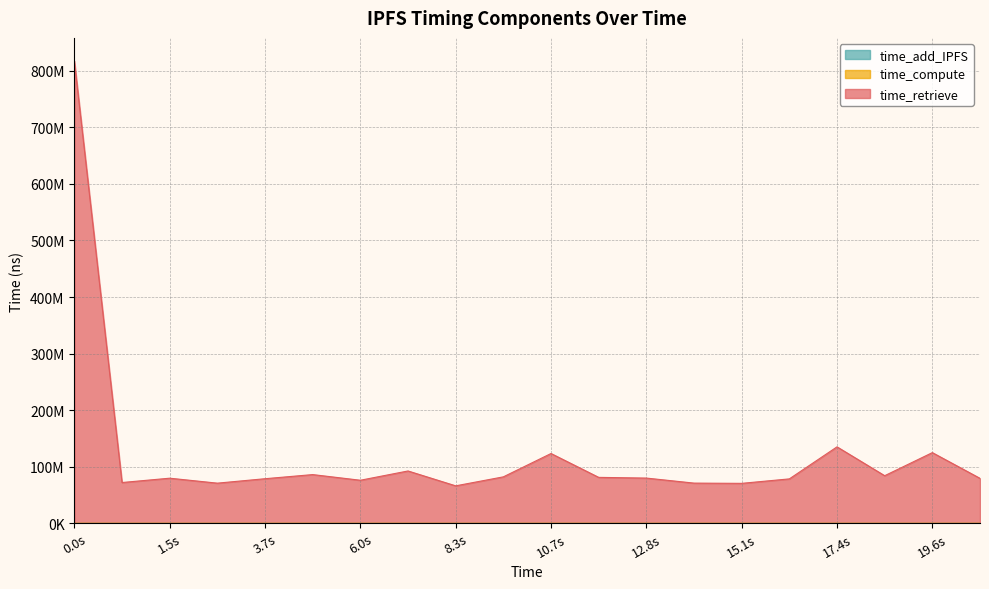

What is the value of the time_compute point at the 18th from the left?

59858